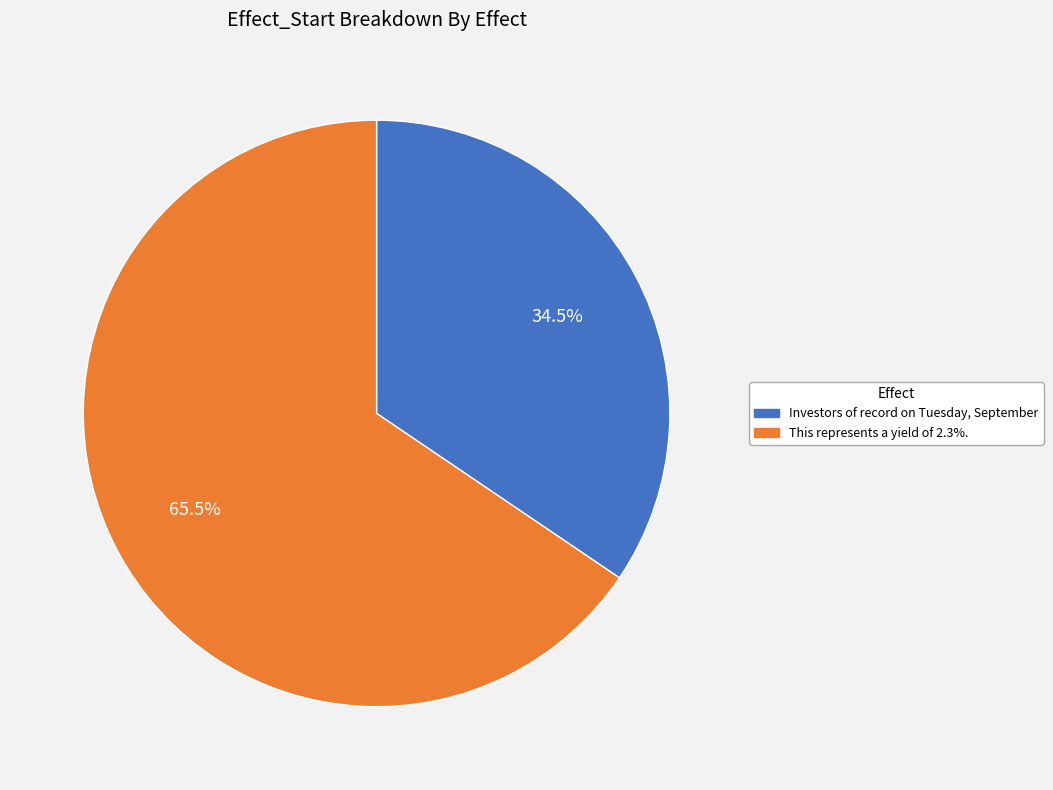

What is the smallest slice in the pie chart?

Investors of record on Tuesday, September